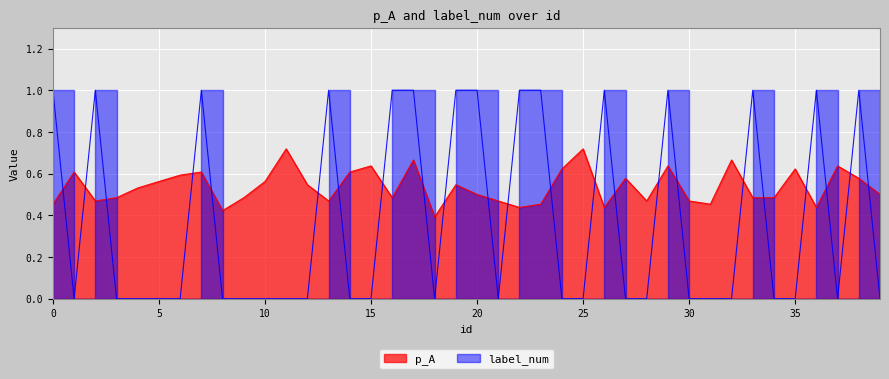

Where is the first local minimum for p_A?

2